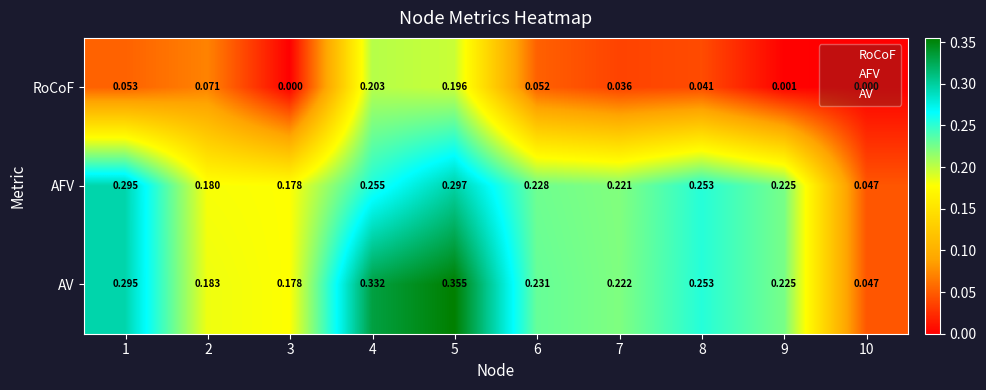

Which label corresponds to the largest value in the chart?

5